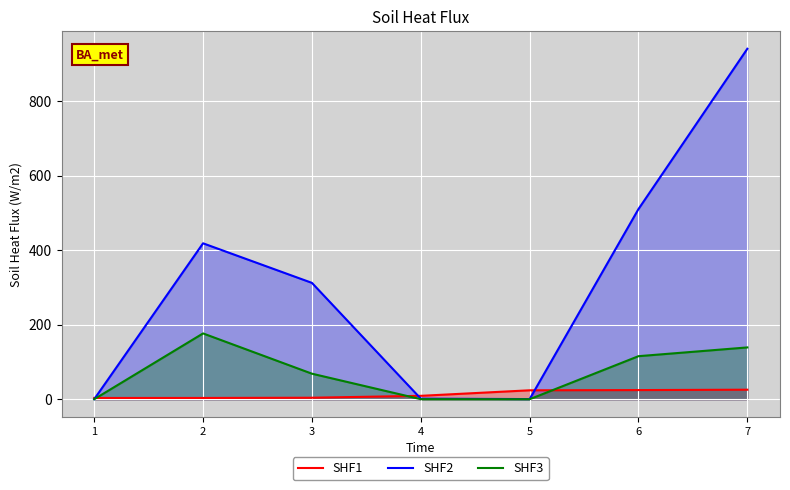

How many values in the SHF1 series exceed 9?

4